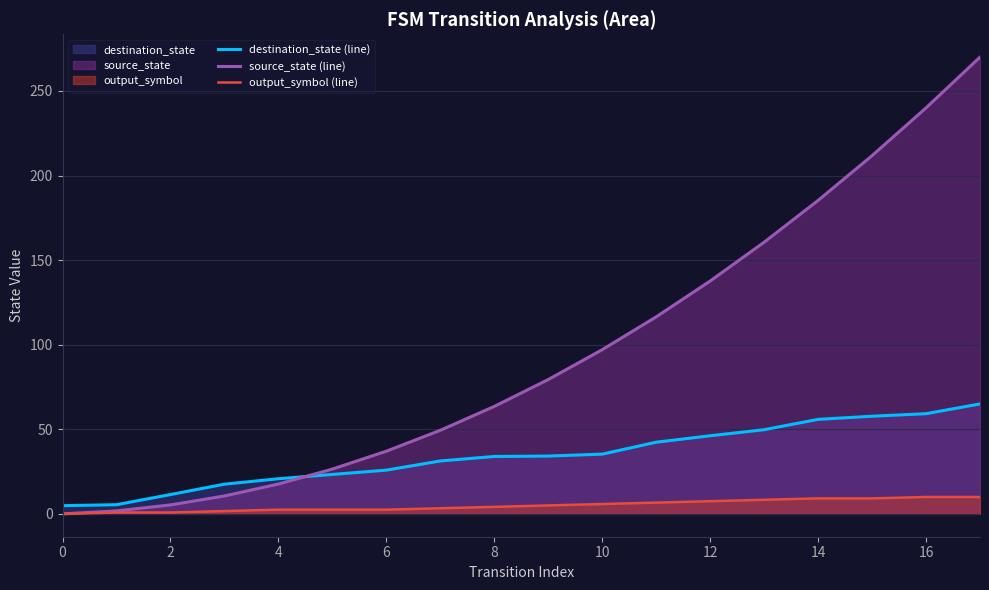

What is the sum of the source_state (line) values at 12 and 4?

155.3